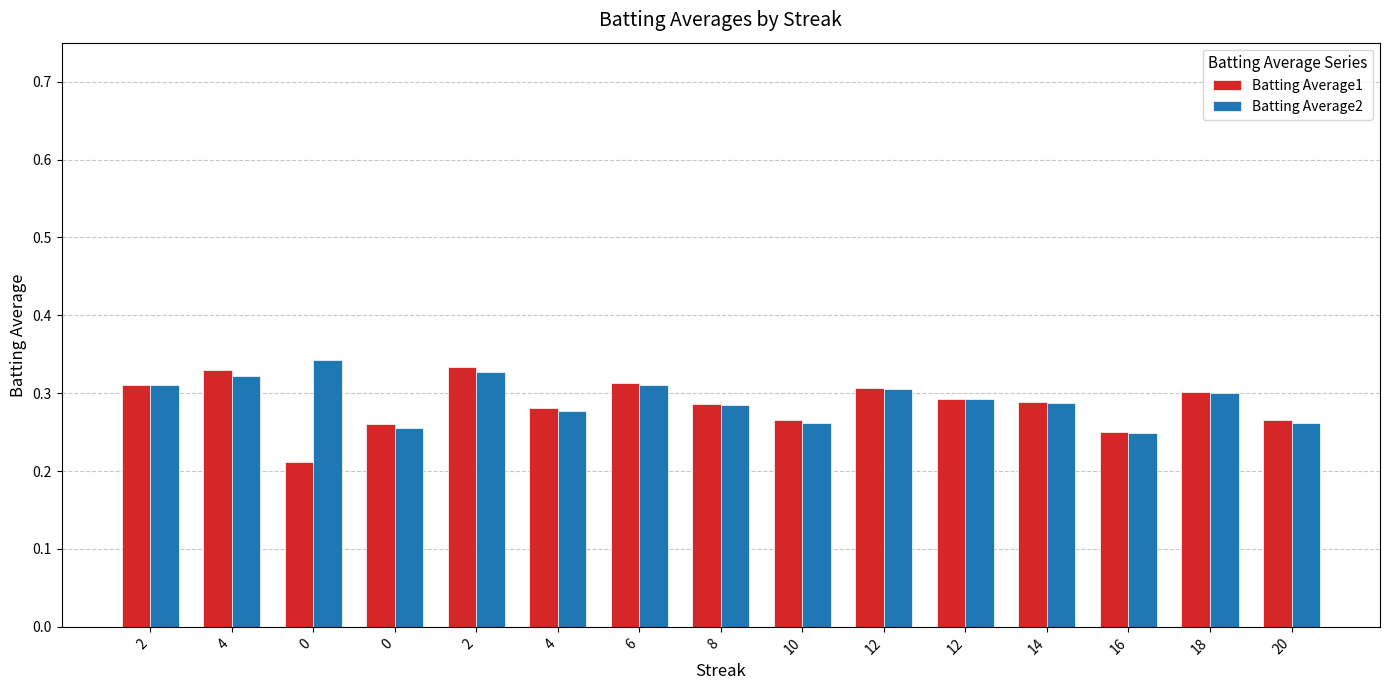

What is the maximum value shown in the chart?

0.3